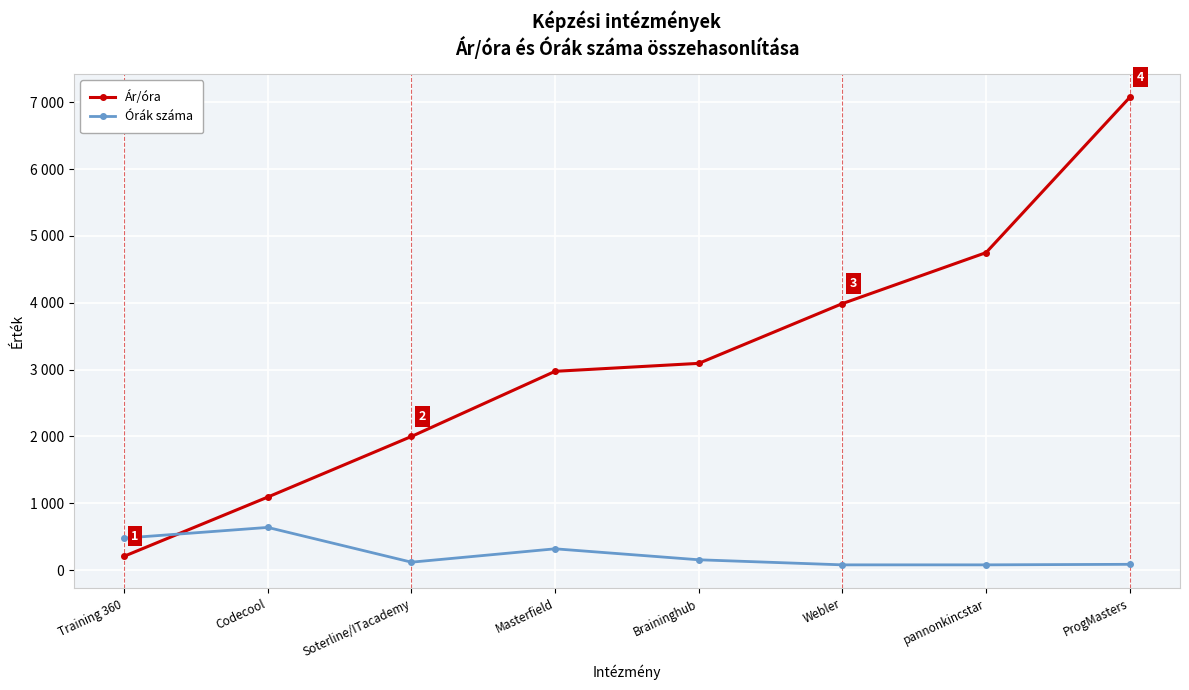

Which has a higher value, pannonkincstar or Webler?

pannonkincstar